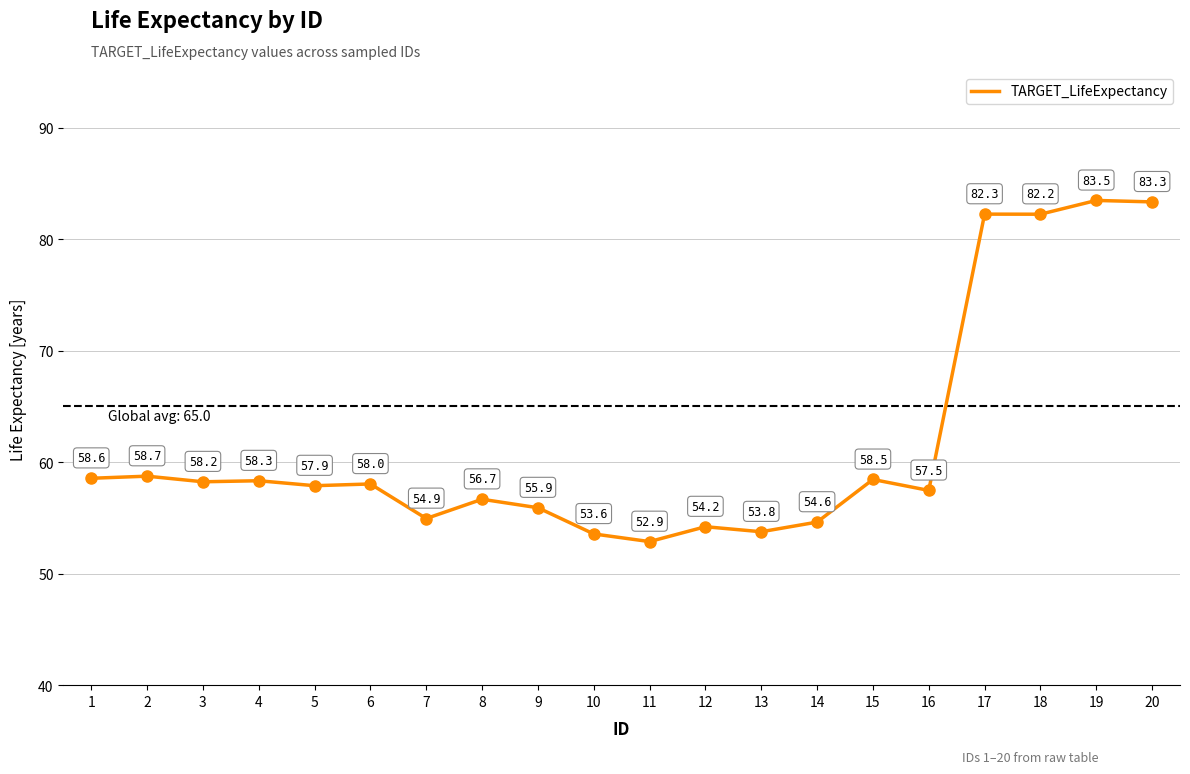

At which label does the data first exceed 58?

1